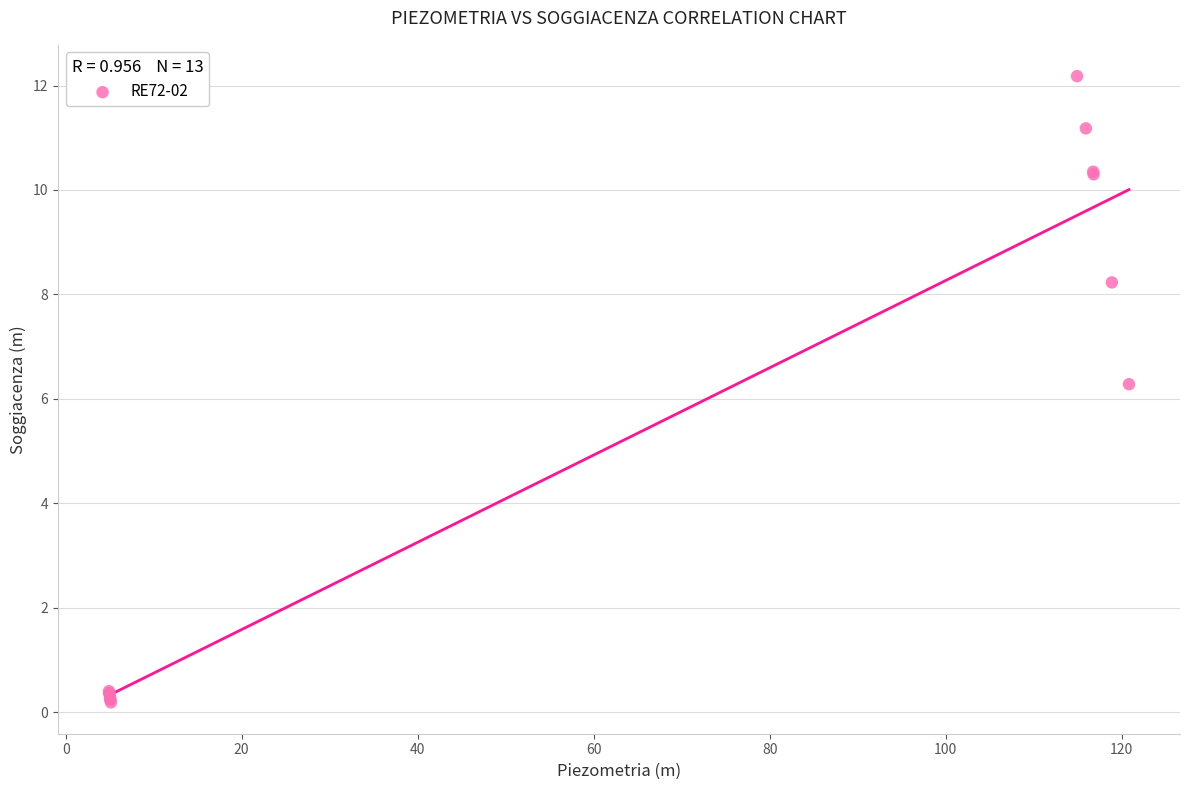

What Y value in the scatter plot is closest to 6?

6.3